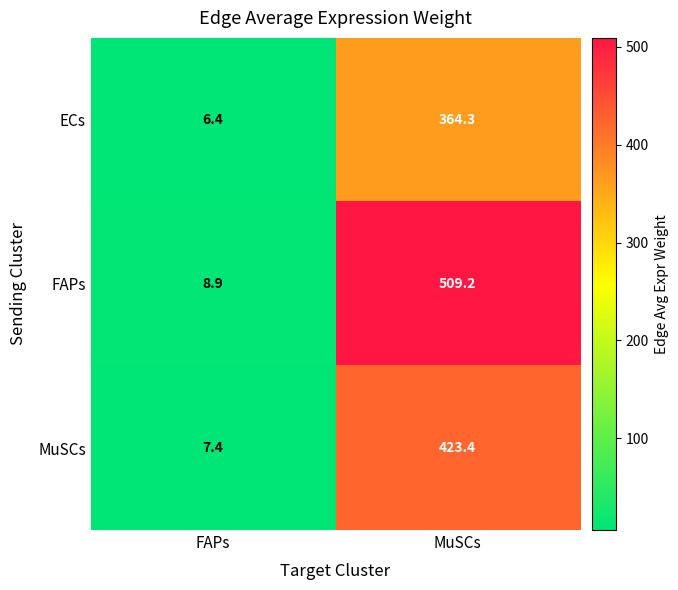

What is the sum of all FAPs values?

518.1